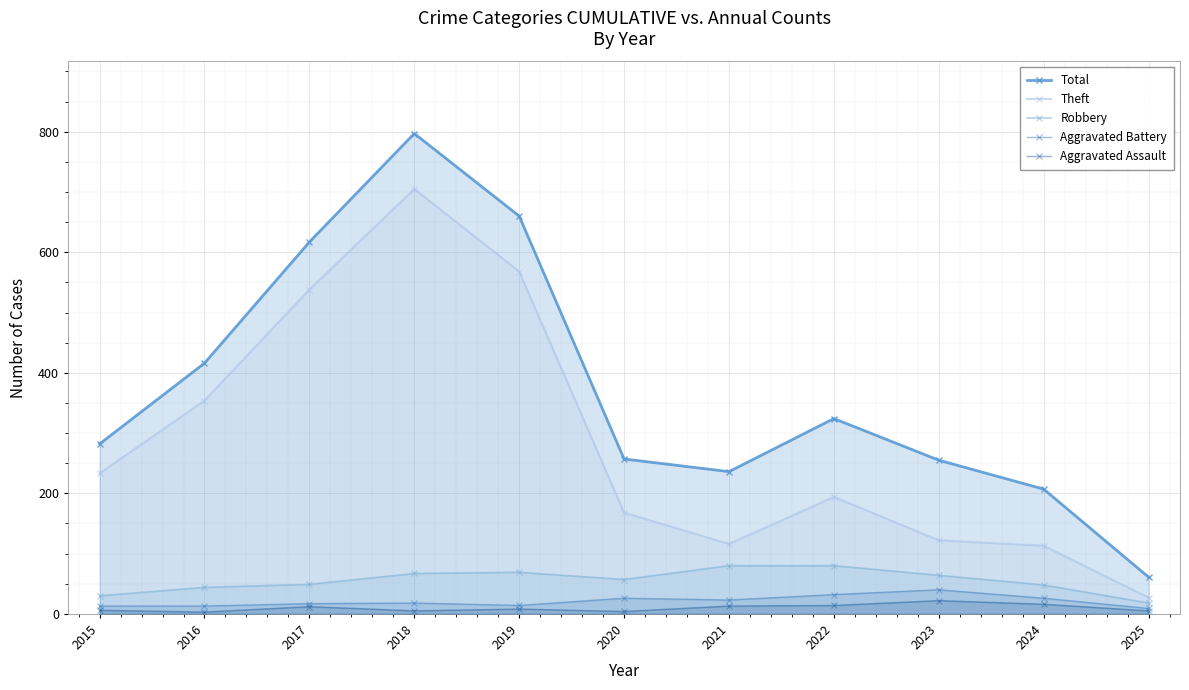

What is the sum of all Robbery values?

606